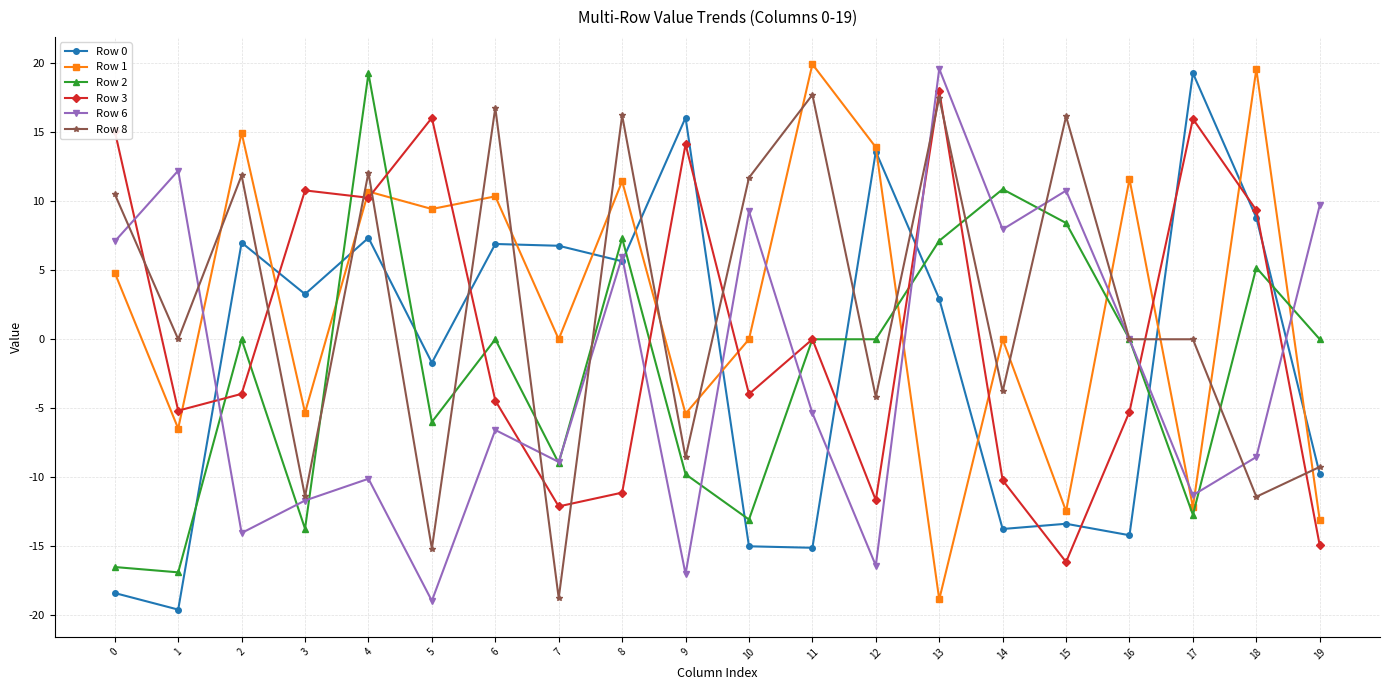

At which label does Row 1 reach its minimum?

13